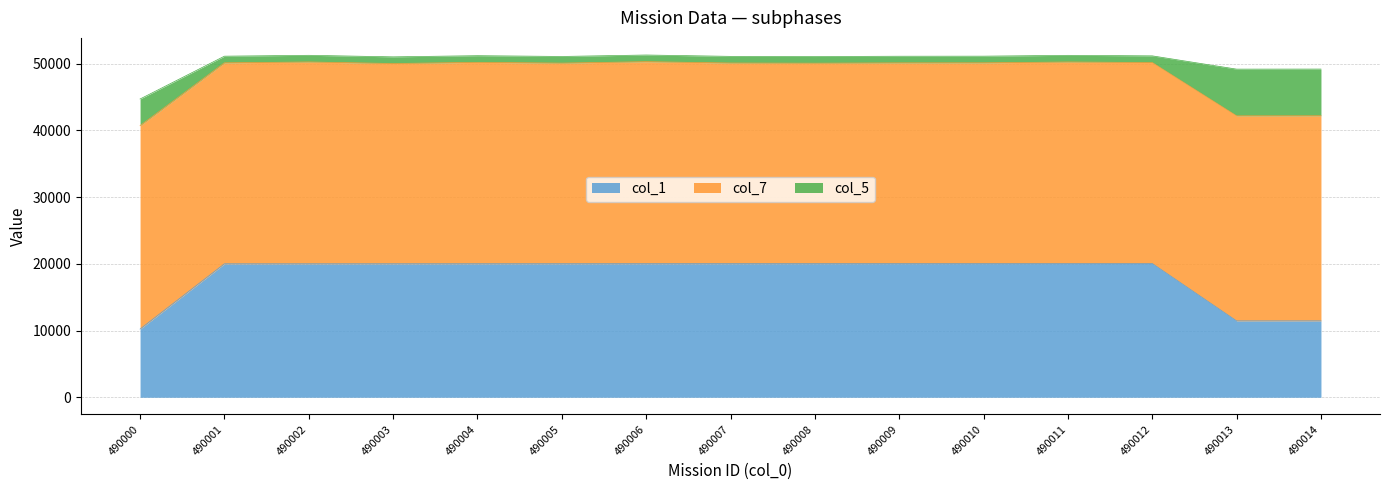

What is the average value of the col_7 series?

30221